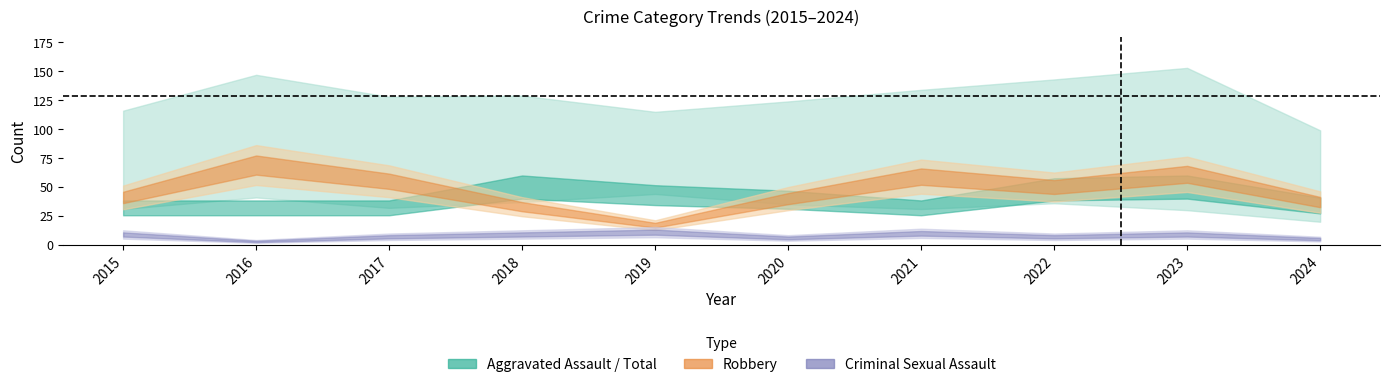

At how many categories does at least one series exceed 106?

9